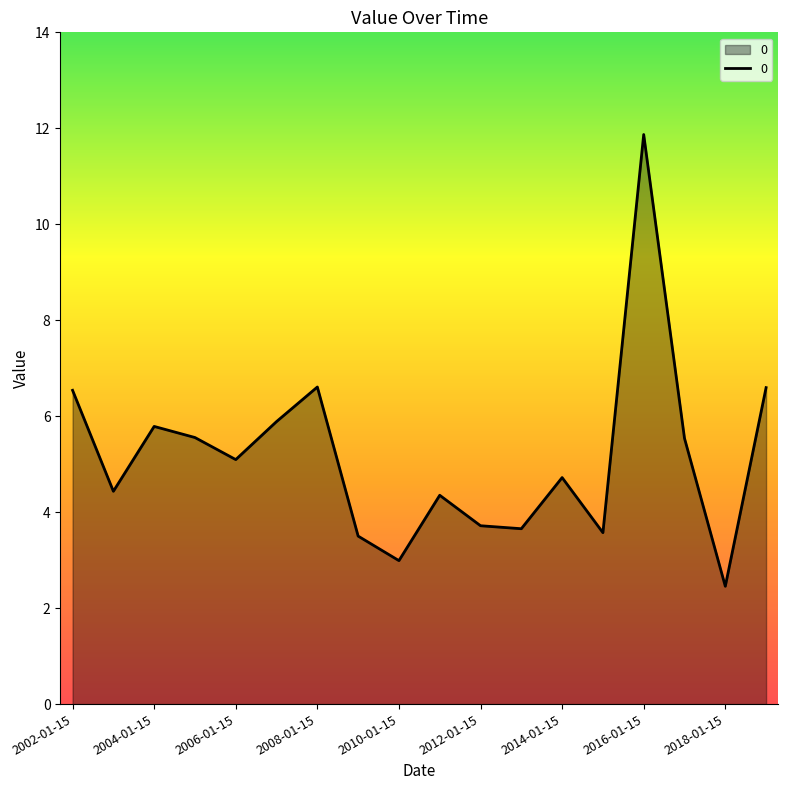

What is the minimum value shown in the chart?

2.5